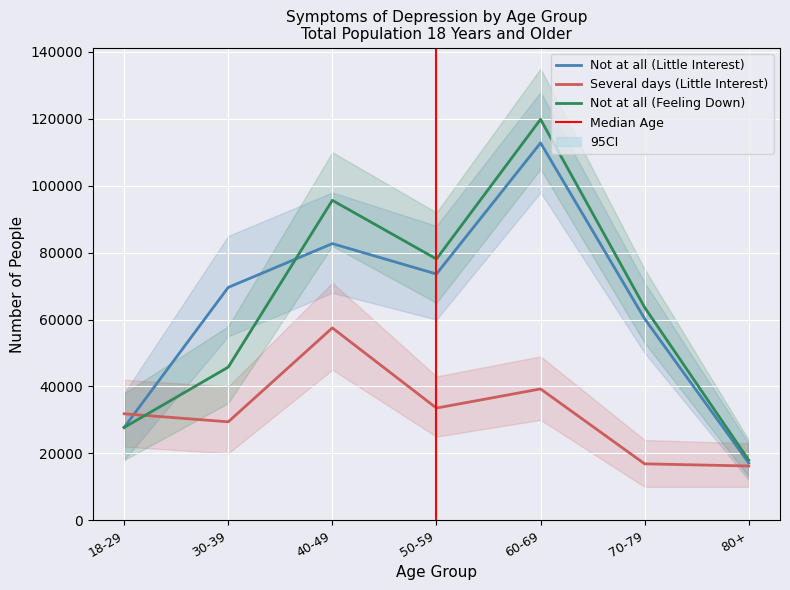

What is the highest value of the Several days (Little Interest) series?

57504